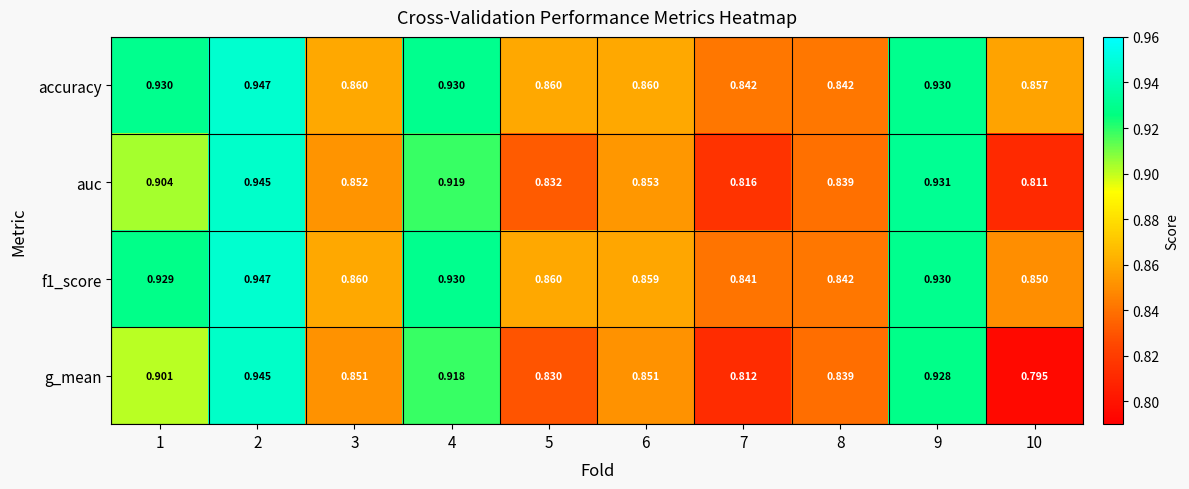

Which series changed the most between 3 and 9?

auc